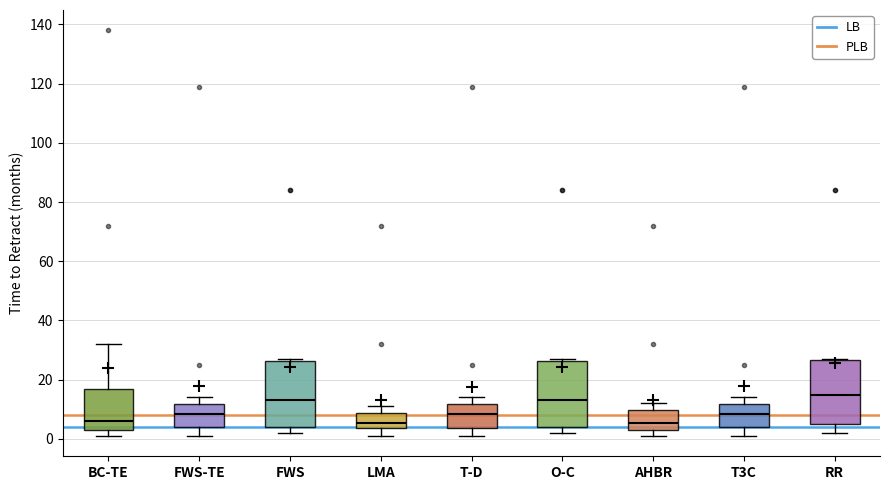

Which box's median line is the highest?

RR